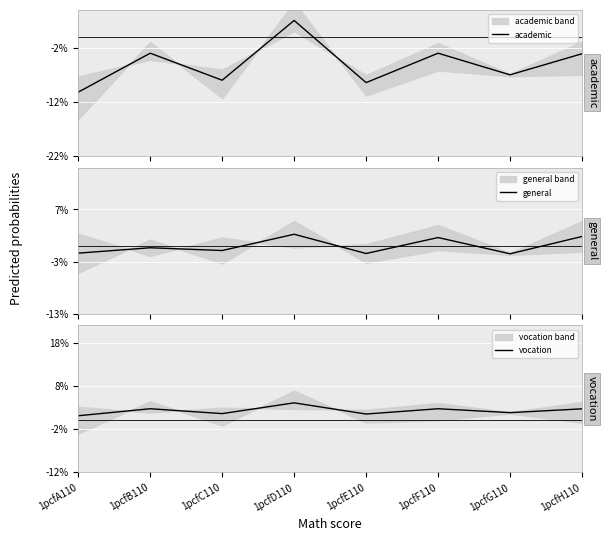

What is the lowest value of the vocation series?

1.0